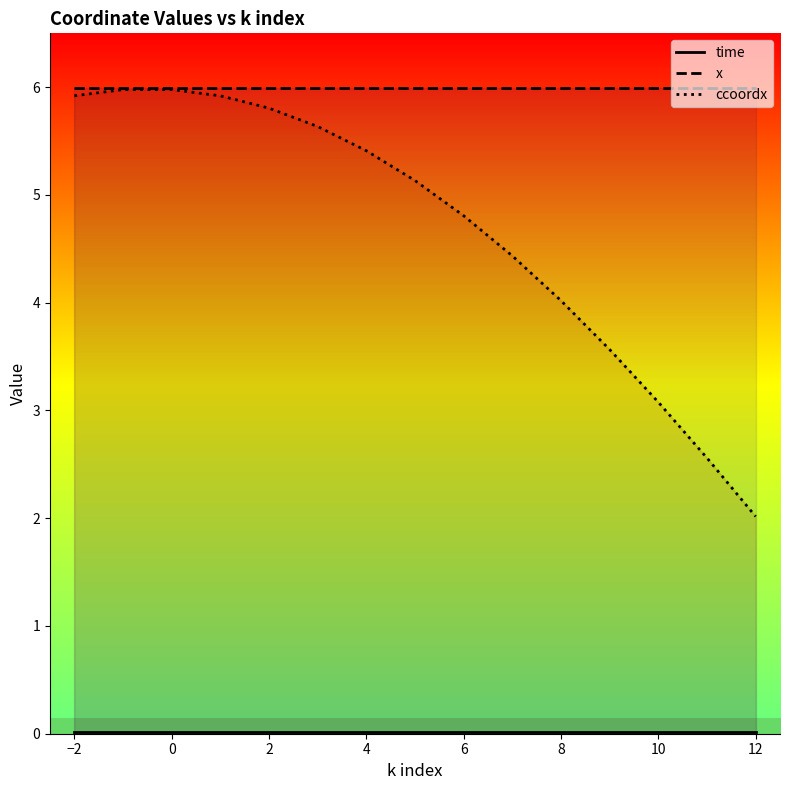

At which label does ccoordx first exceed 5?

−2